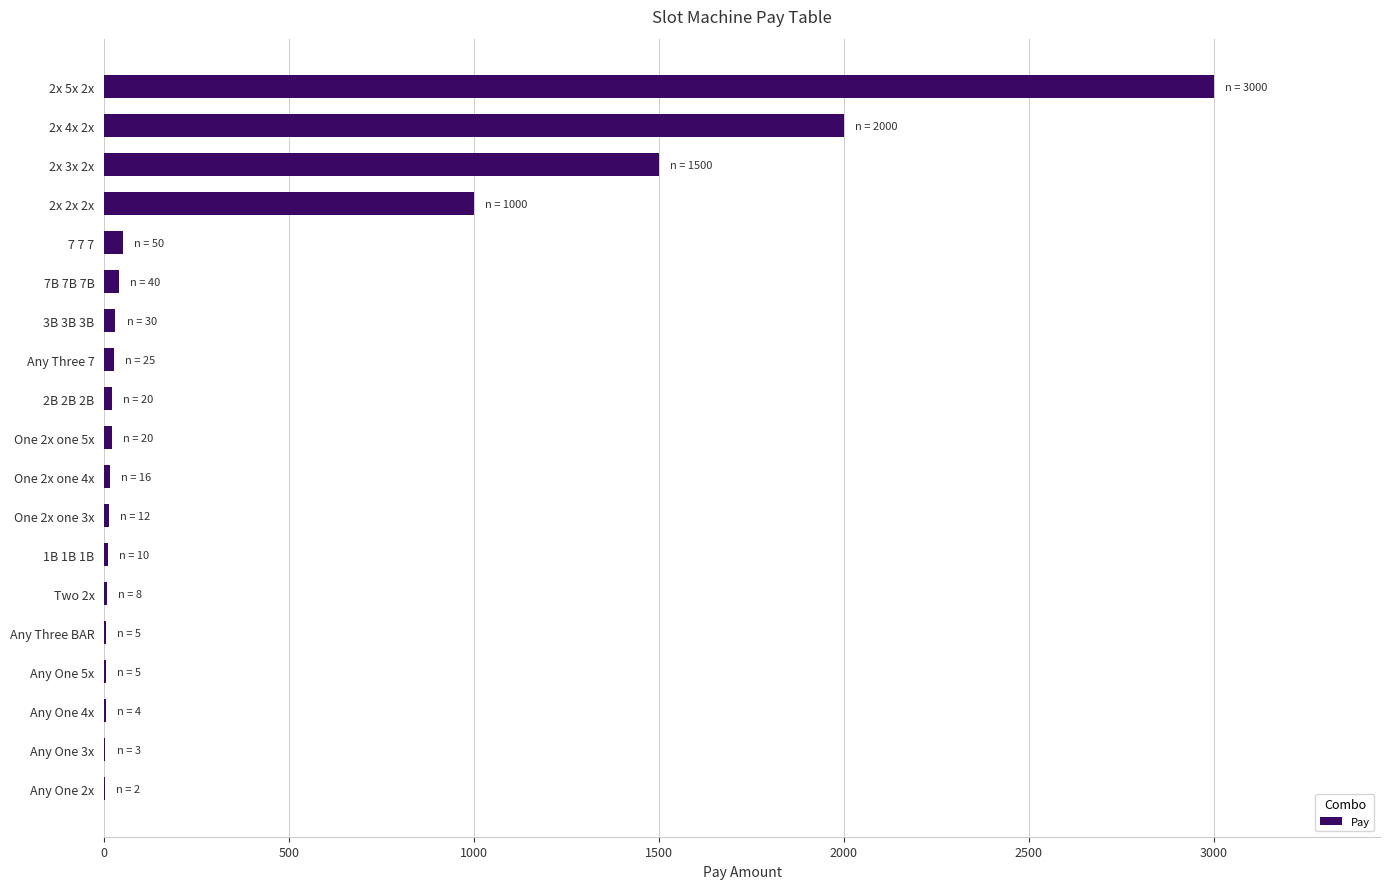

Between 2x 2x 2x and 2x 3x 2x, which is larger?

2x 3x 2x